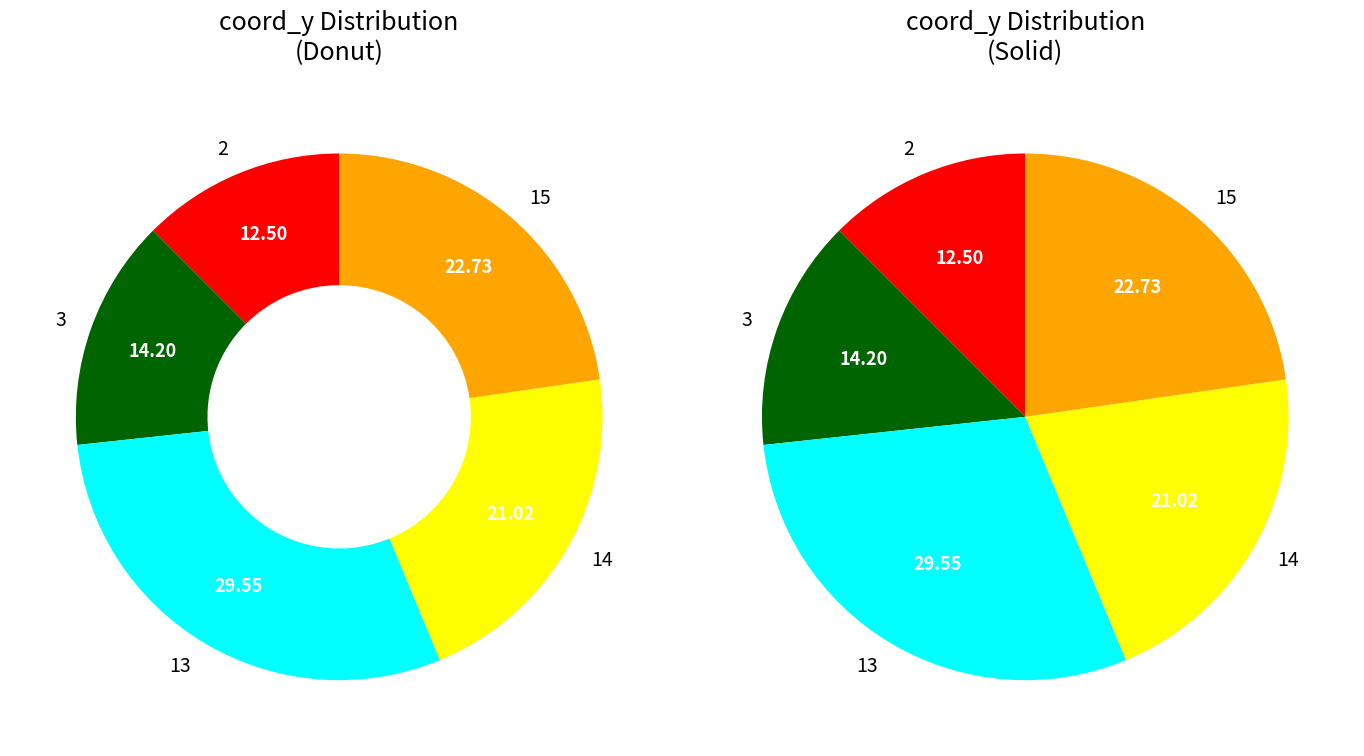

Count the number of slices in the pie.

5